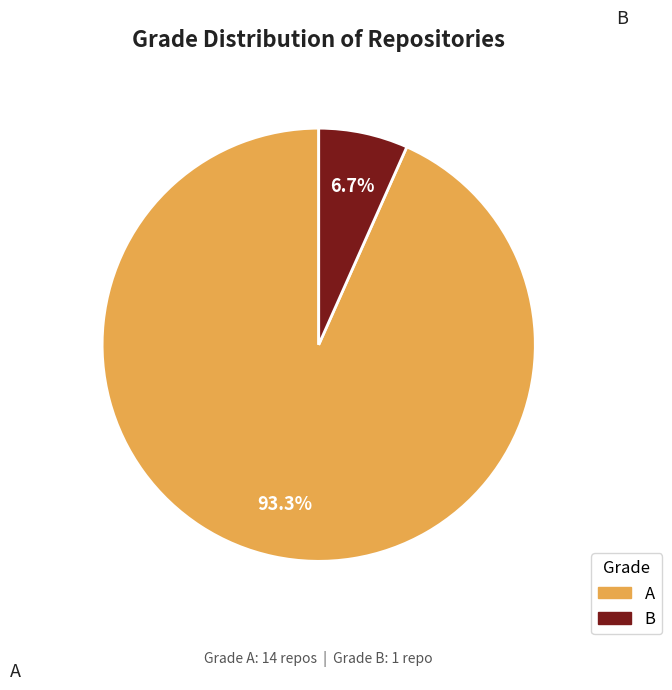

Do B and A together represent more than half of the pie?

Yes